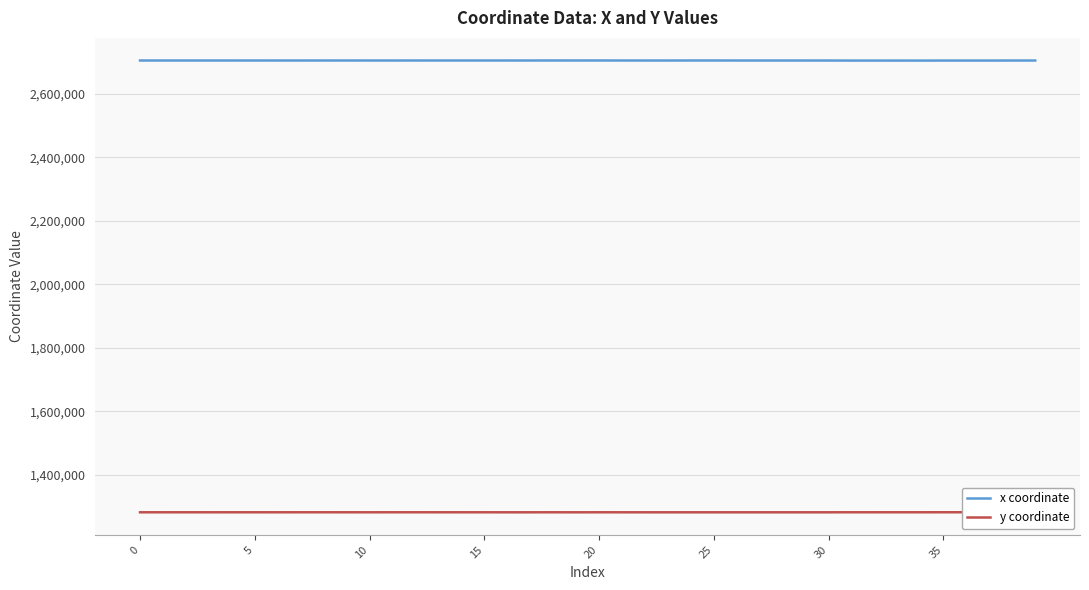

Is it true that y coordinate equals 1717911.3 at 38?

False